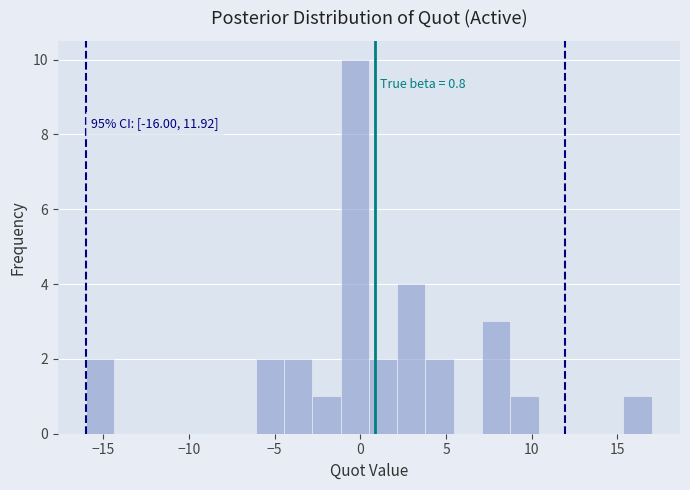

Around what value on the x-axis is the tallest bar? Give the approximate position of its centre, as read against the axis.

-0.5